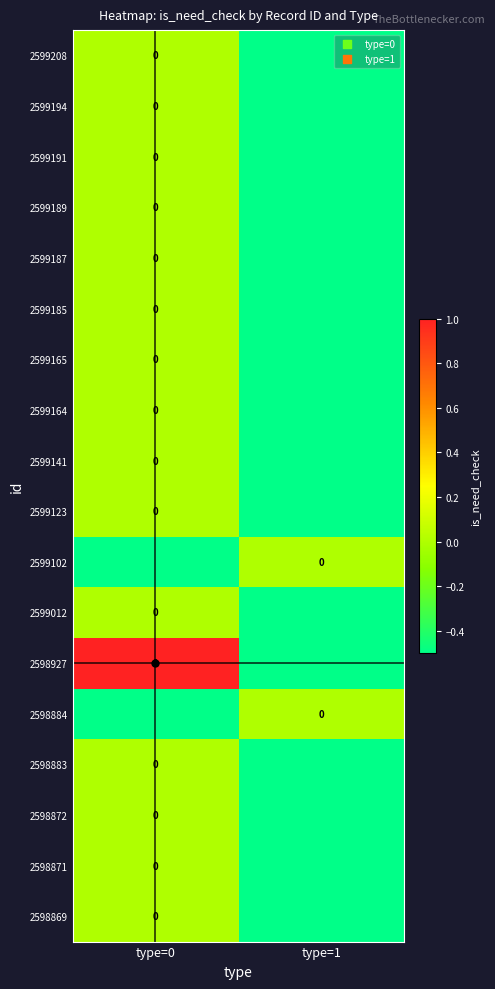

Is it true that 2598927 equals 0.4 at type=0?

False